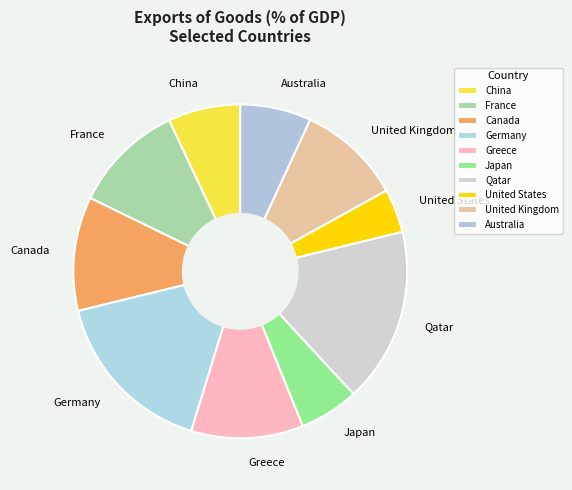

How many segments does this pie chart have?

10